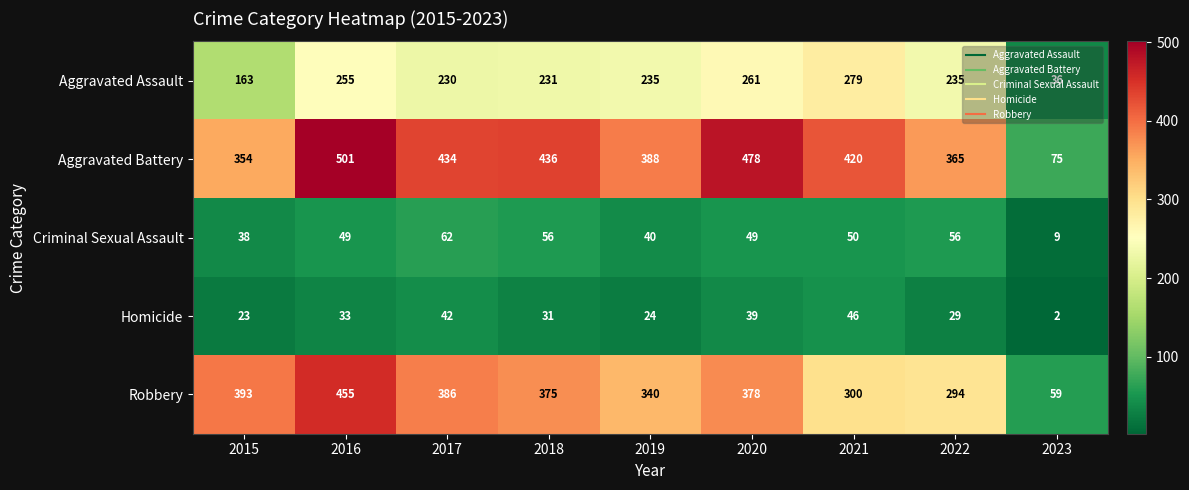

What is the sum of all Homicide values?

269